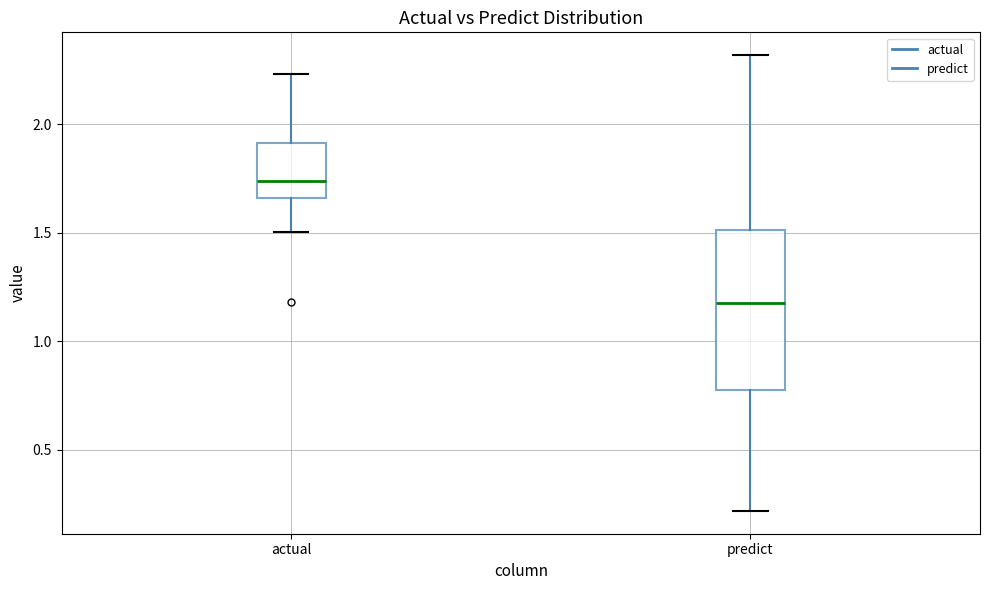

Reading left to right, read every box against the y-axis: the position of its median line, the range the box covers, and the ends of its whiskers. The values are not printed on the chart, so give them approximately, as read against the axis.

actual: median 1.75, box 1.65 to 1.90, whiskers 1.50 to 2.25
predict: median 1.20, box 0.75 to 1.50, whiskers 0.20 to 2.30